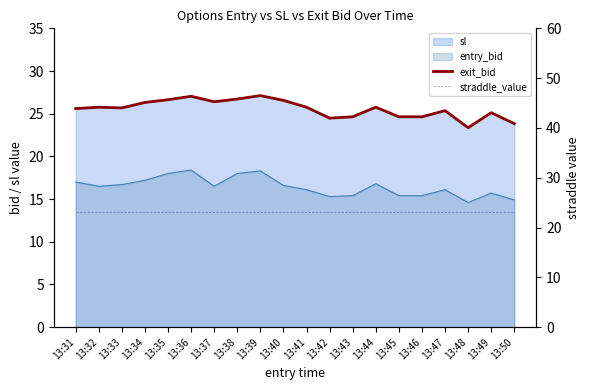

What is the greatest value displayed?

27.1